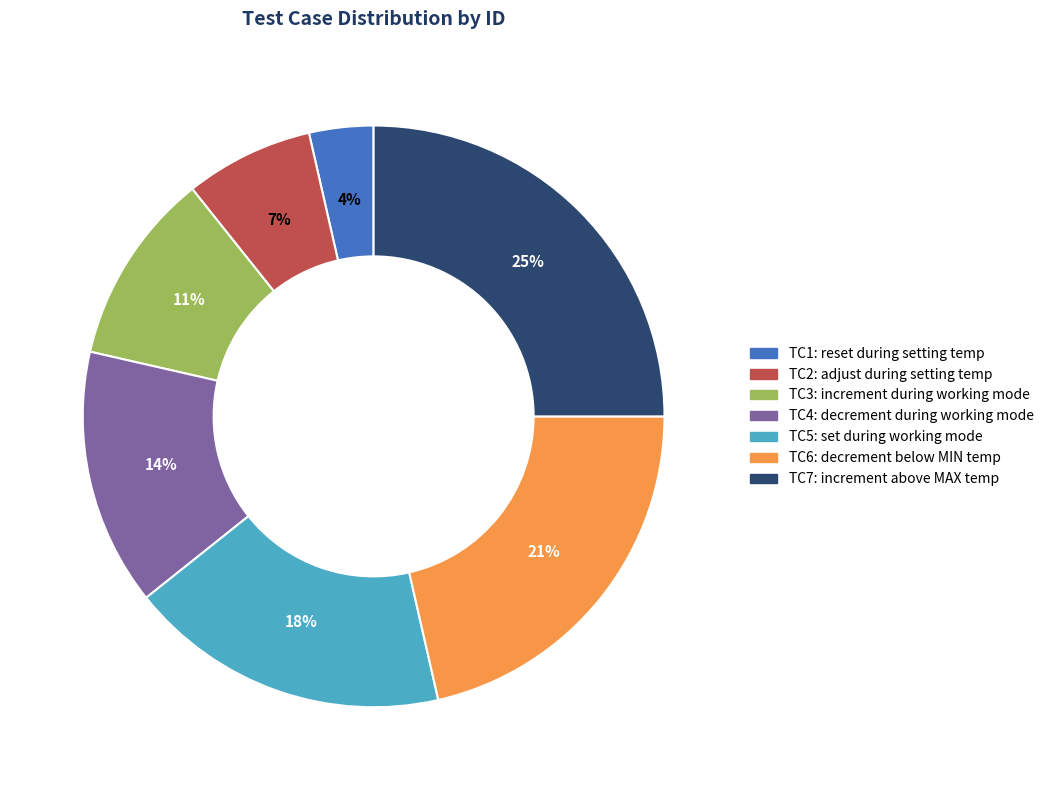

To the nearest percent, what is the difference between the largest and smallest slice percentages?

21%